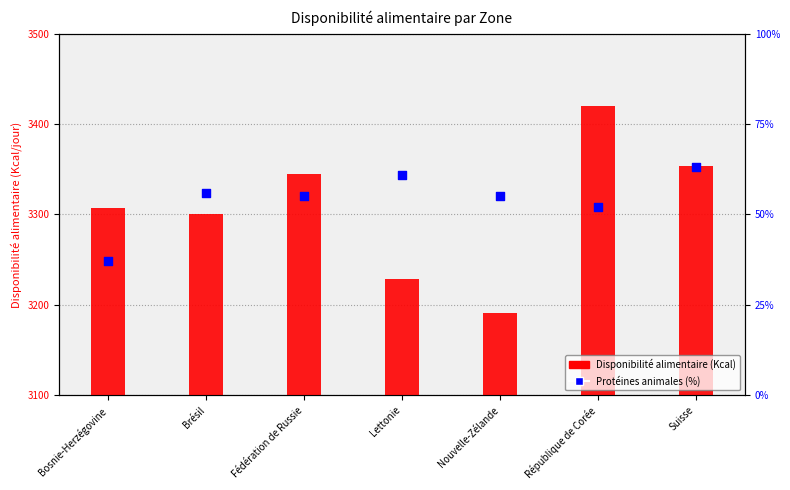

What are all the series names shown in the legend?

Disponibilité alimentaire (Kcal), Protéines animales (%)